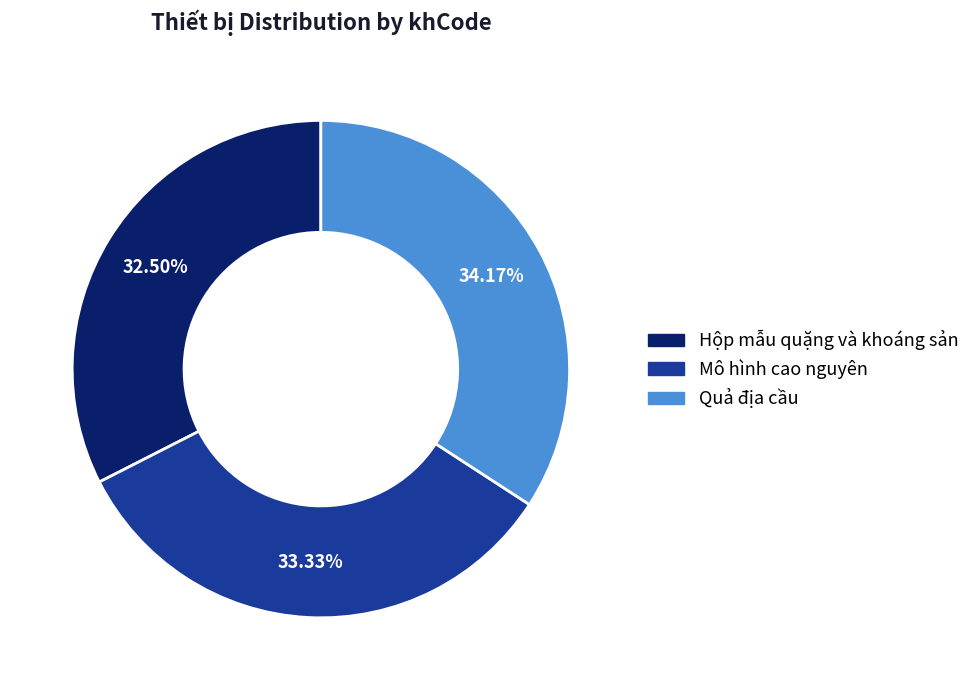

Which slice is the smallest?

Hộp mẫu quặng và khoáng sản